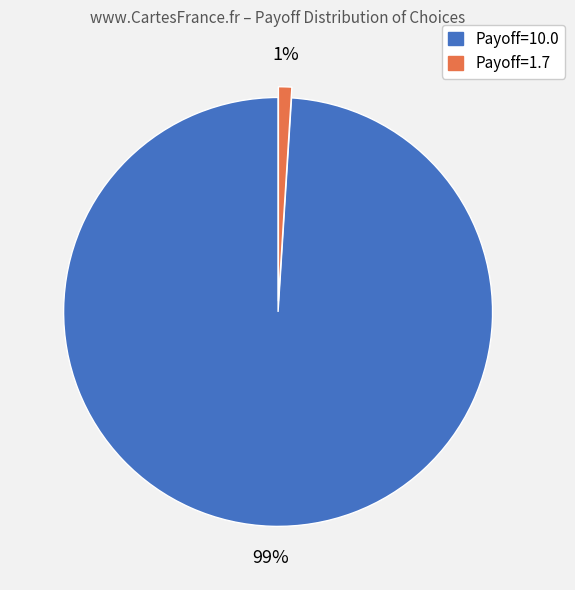

To the nearest percent, what is the difference between the largest and smallest slice percentages?

98%